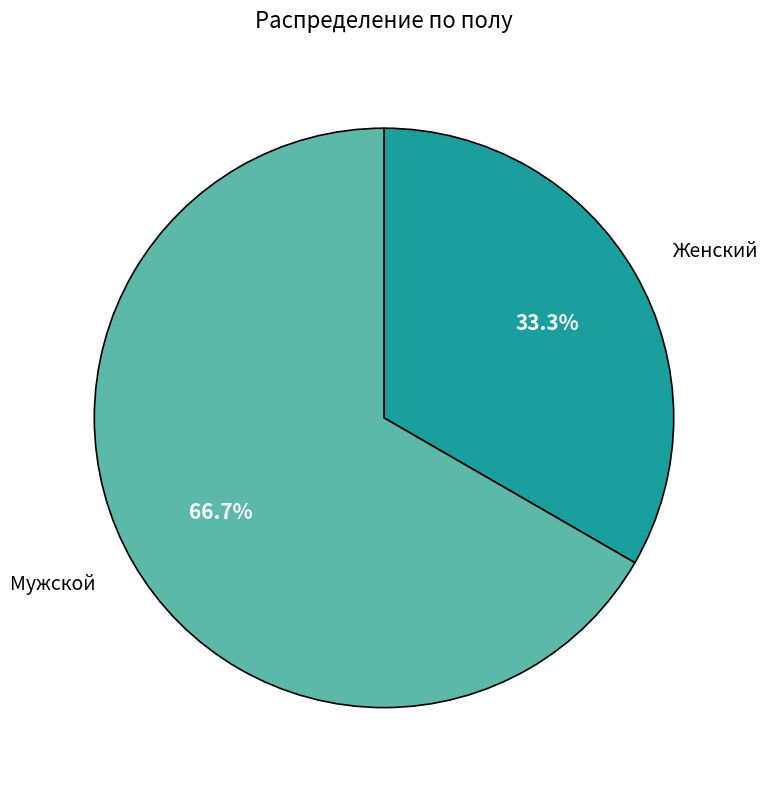

Combined, do Мужской and Женский account for over 50%?

Yes